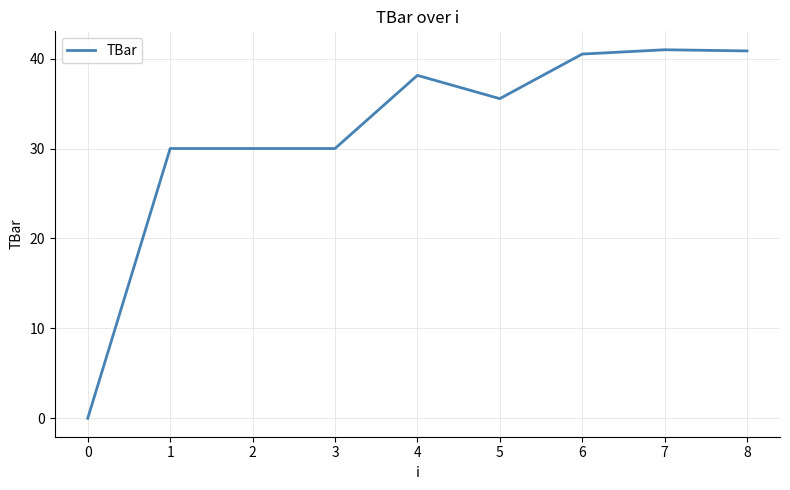

What is the change in value from 1 to 7?

+11.0